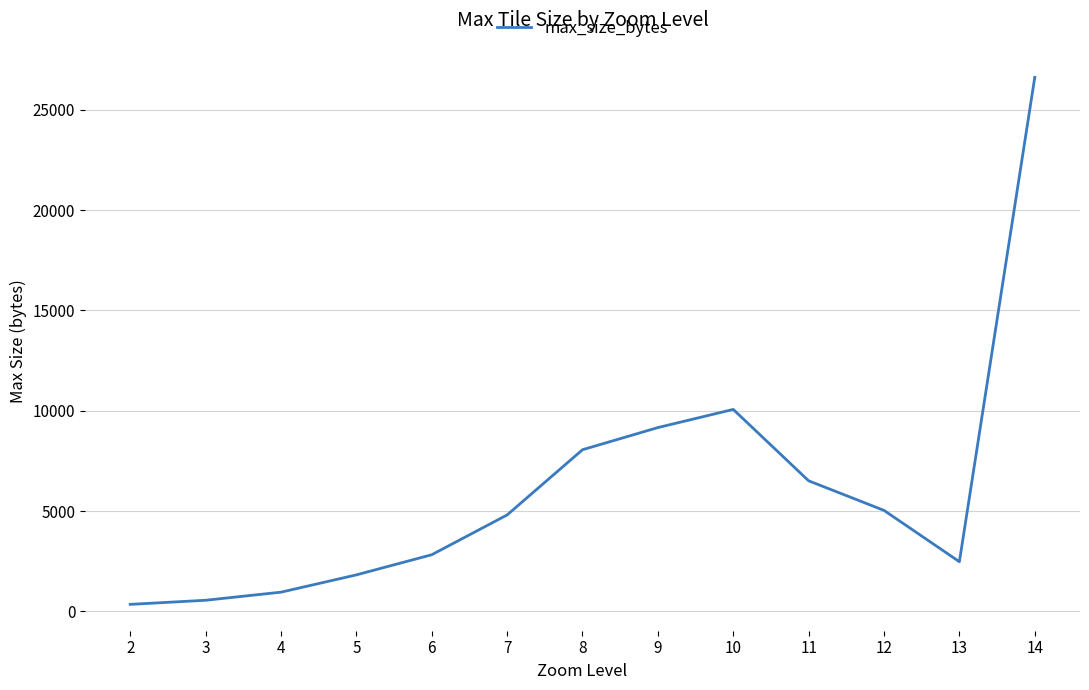

Which label corresponds to the largest value in the chart?

14